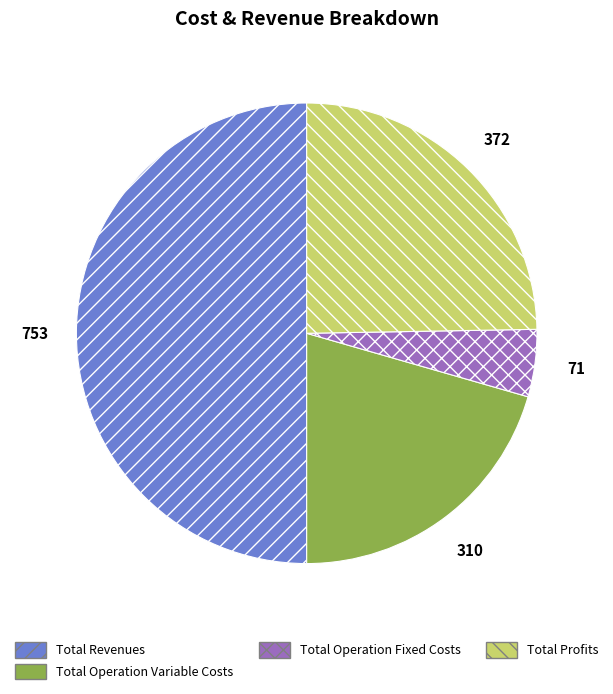

Rank the categories by value from lowest to highest.

Total Operation Fixed Costs, Total Operation Variable Costs, Total Profits, Total Revenues